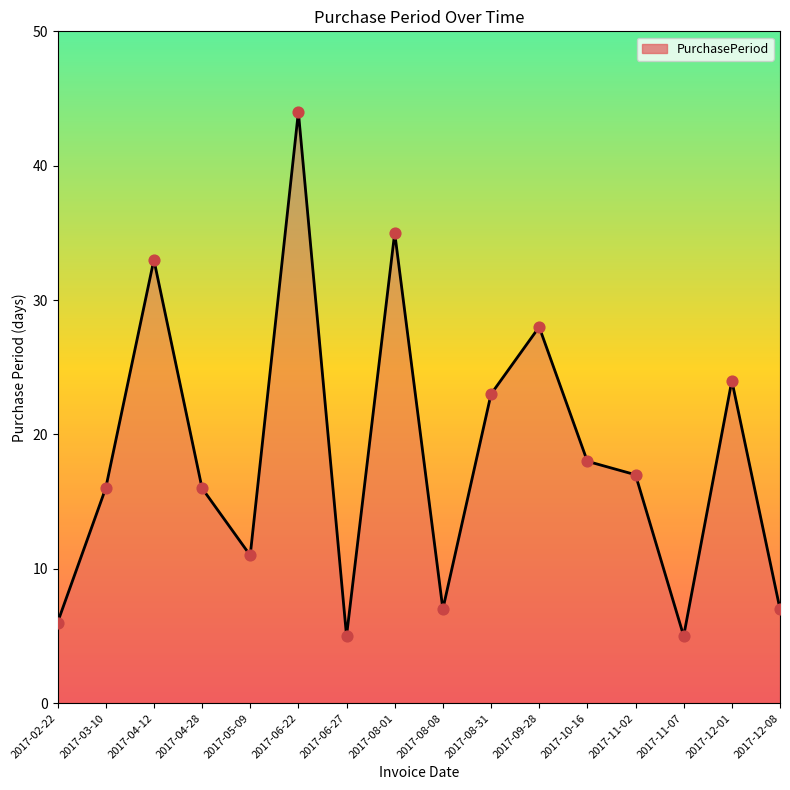

What is the change in value from 2017-04-12 to 2017-09-28?

-5